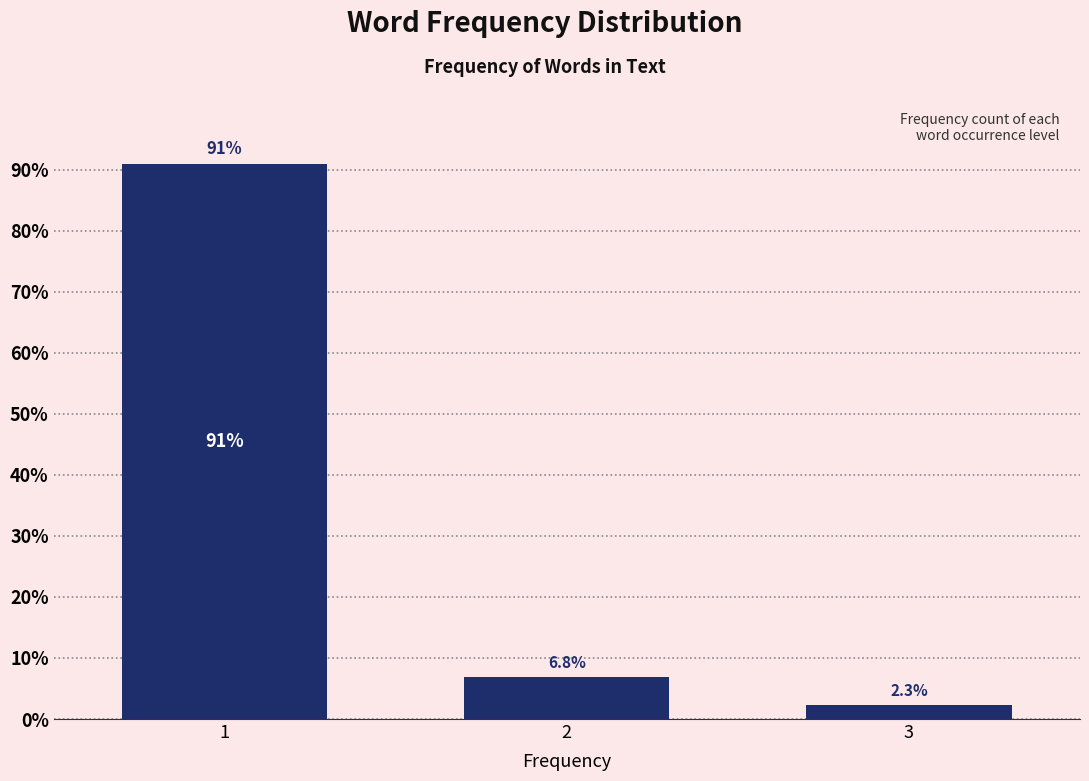

Reading left to right, transcribe all the data shown in this chart.

1=90.9	2=6.8	3=2.3